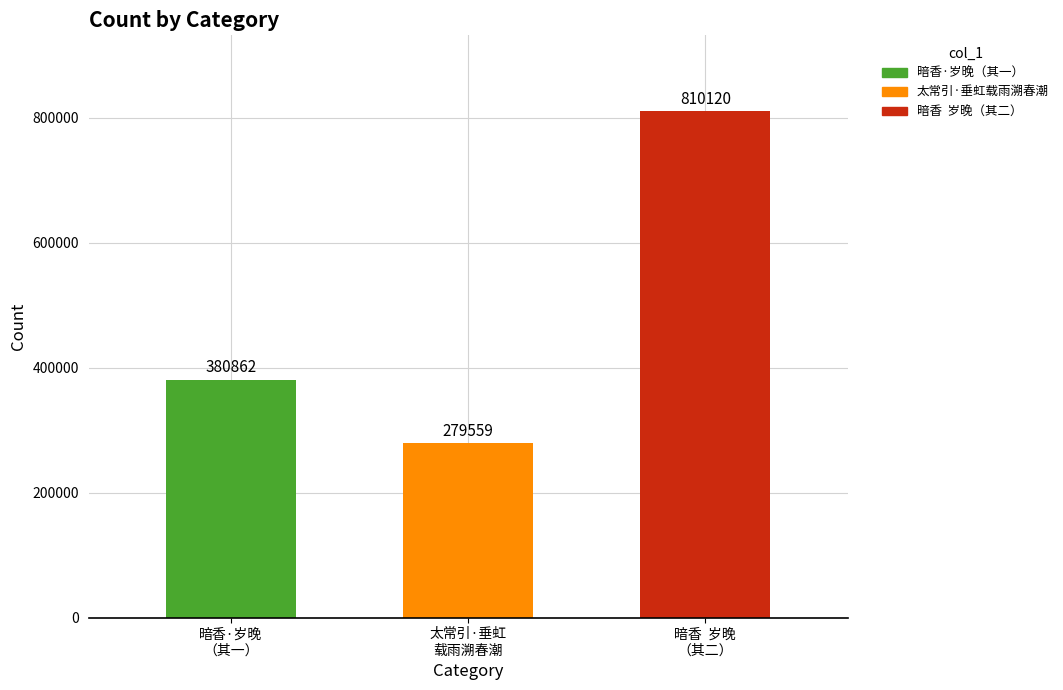

True or false: the data shows 341082 at 暗香  岁晚
（其二）.

False